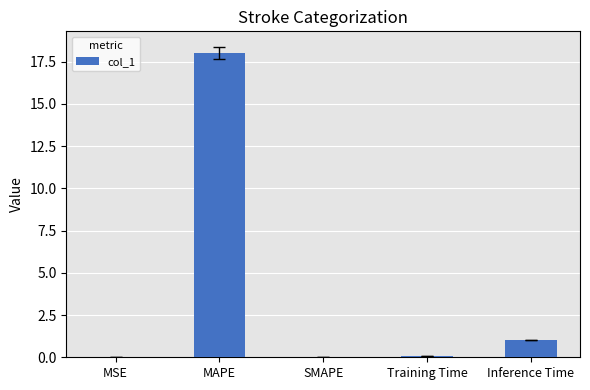

Where is the data nearest to the value 9?

Inference Time